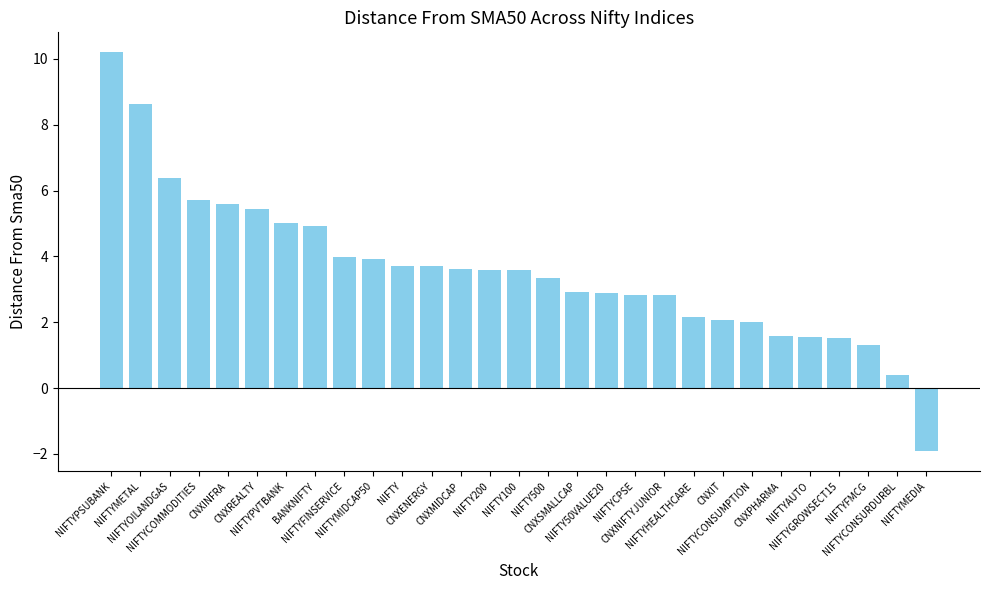

What is the minimum value shown in the chart?

-1.9